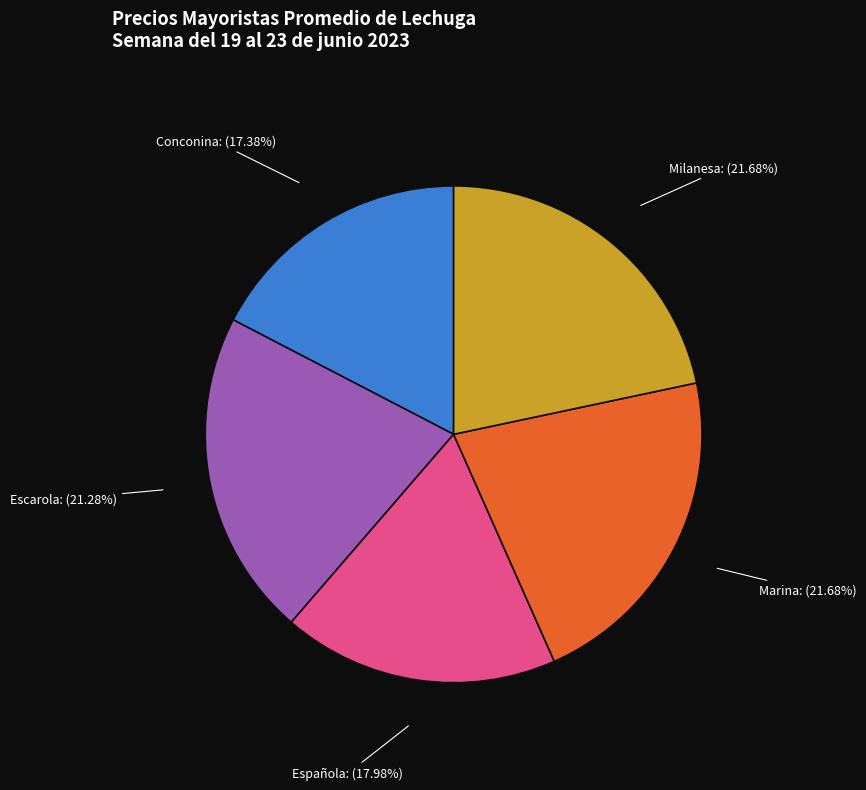

How much of the chart is everything except Marina?

78.3%